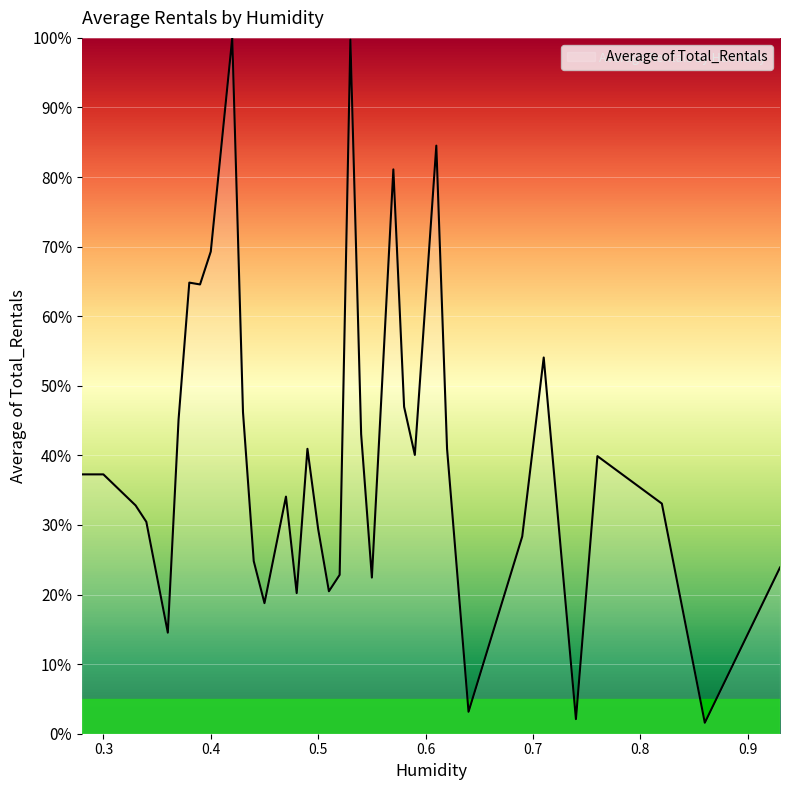

What is the greatest value displayed?

100.0